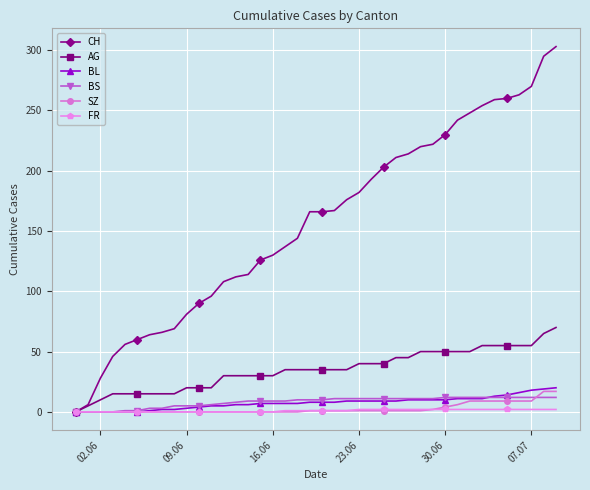

Which series has the largest range (max minus min)?

CH